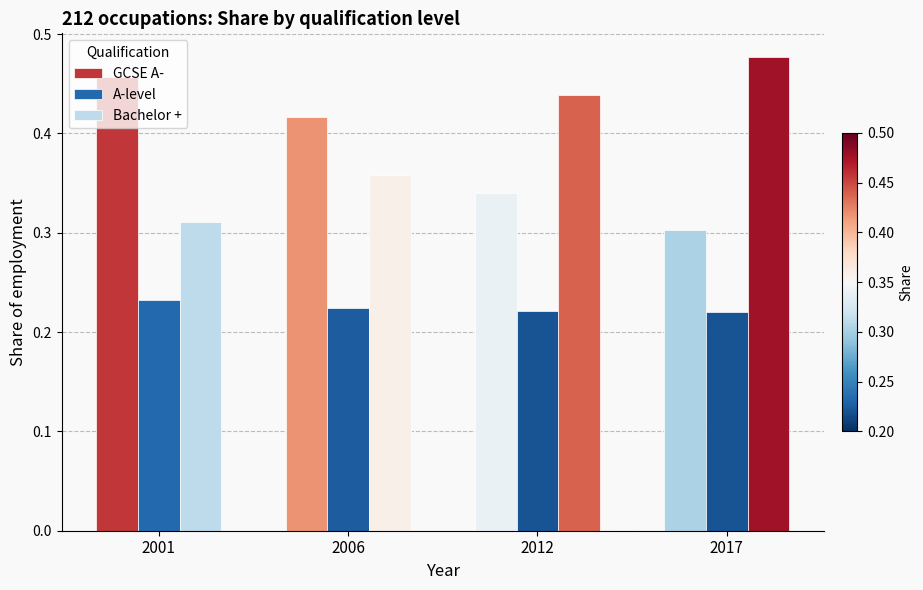

Is the value of A-level at 2006 greater than the value of GCSE A- at 2001?

No